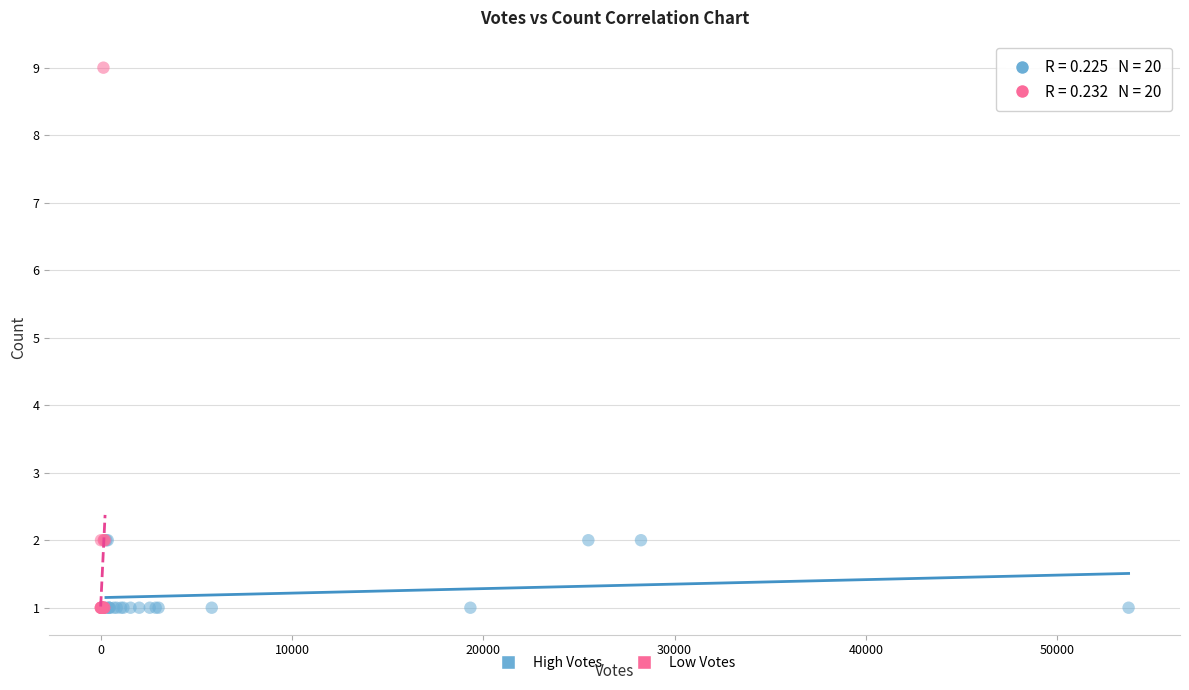

Which series has the widest spread of Y values?

Low Votes